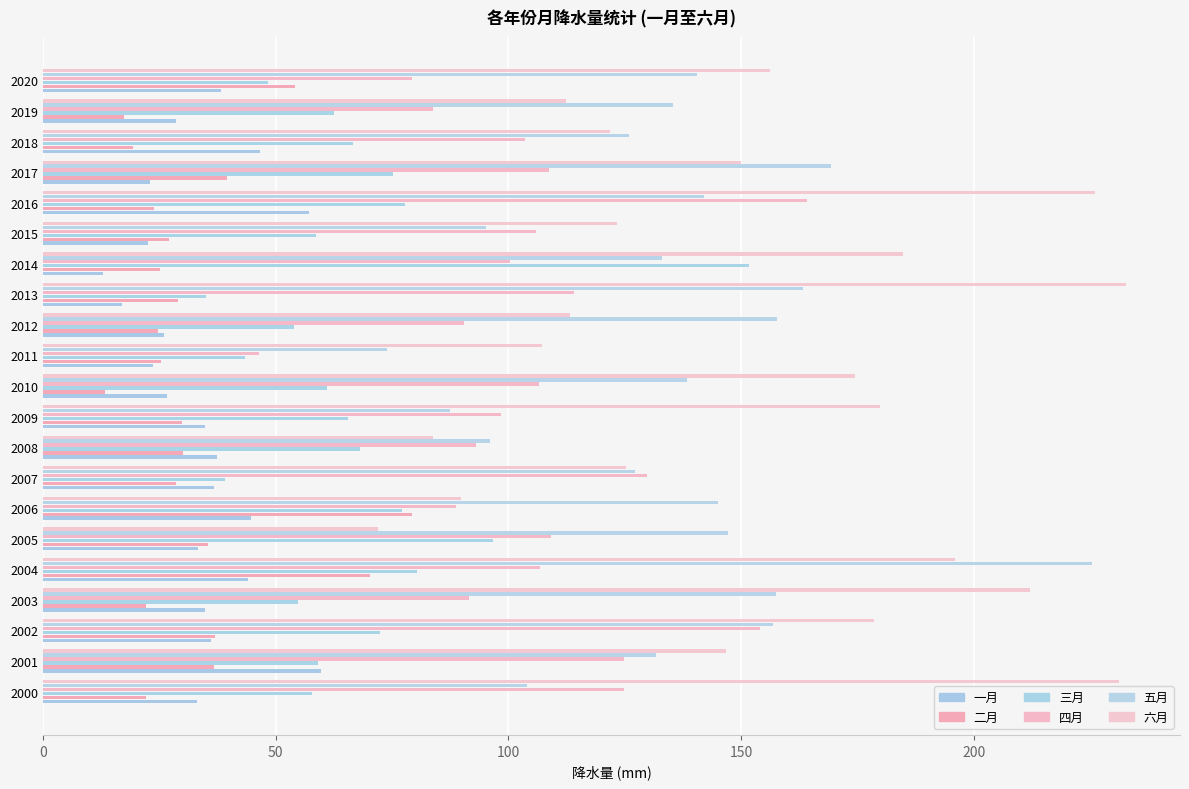

How many data points in 四月 are less than 106?

10